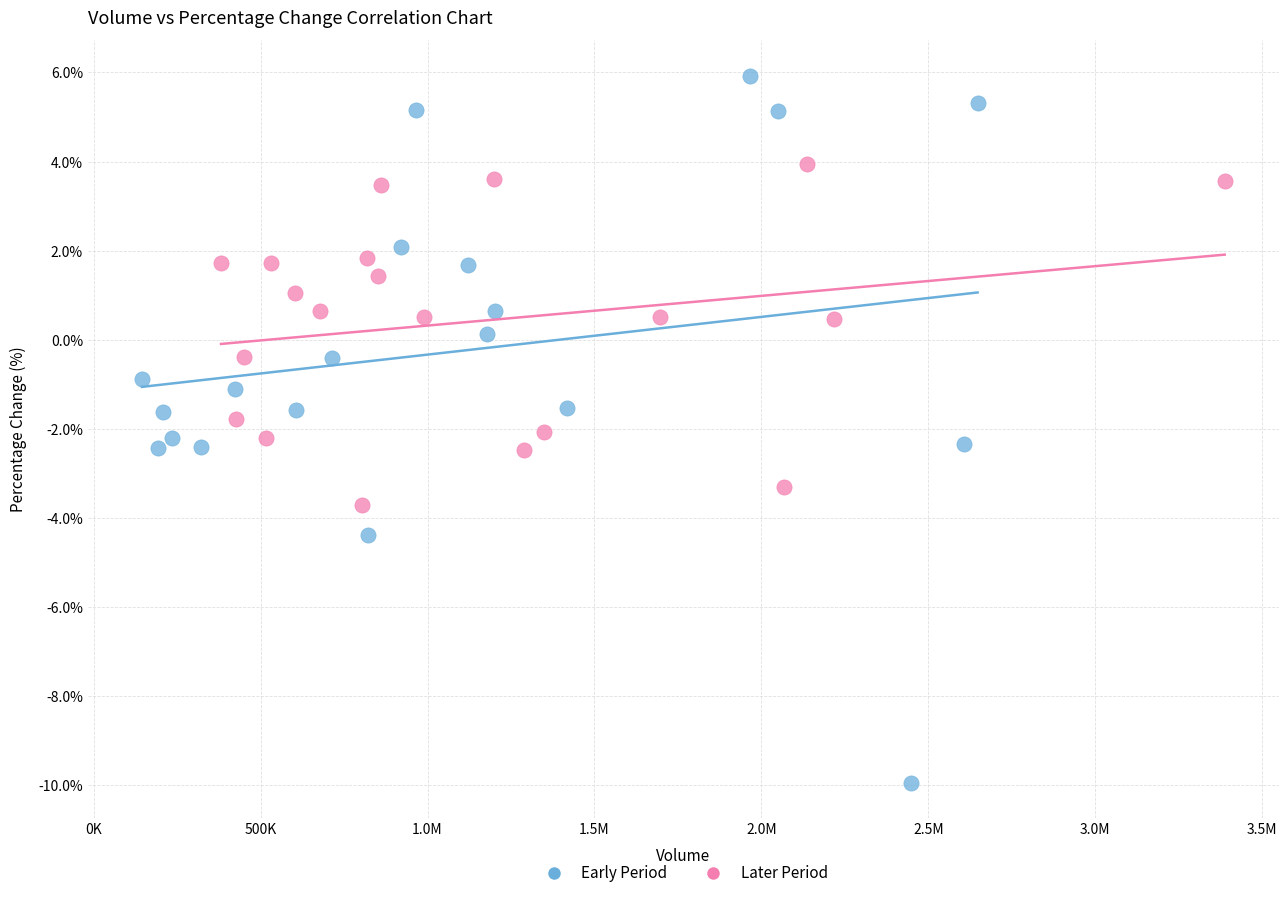

Which series contains the lowest Y value?

Early Period